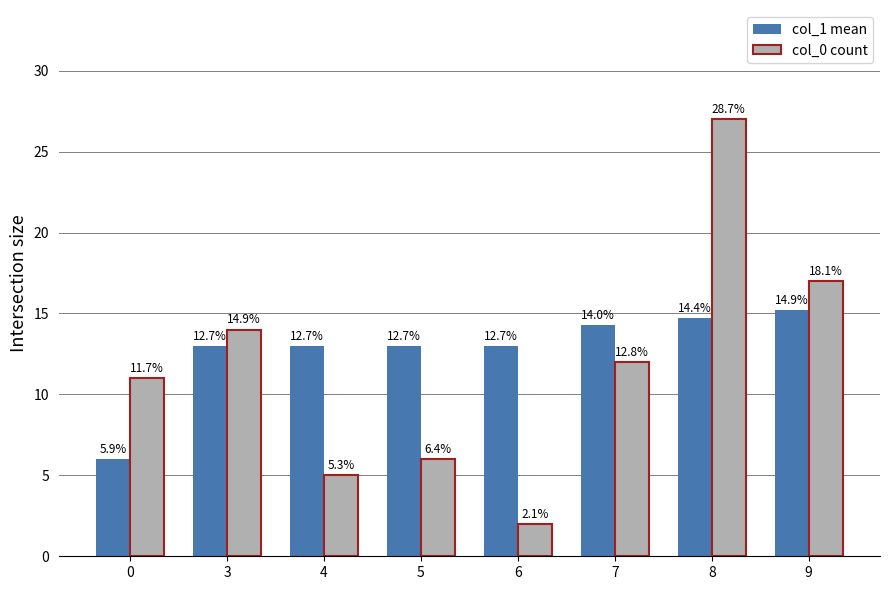

How many bars are there in total?

16